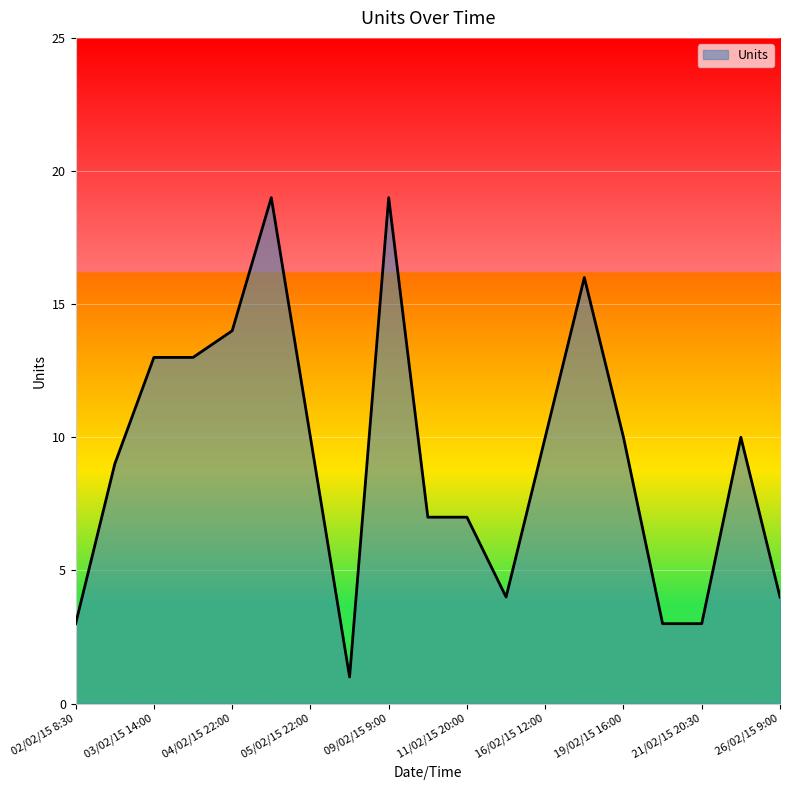

Reading left to right, extract all data points from this chart.

3	9	13	13	14	19	10	1	19	7	7	4	10	16	10	3	3	10	4